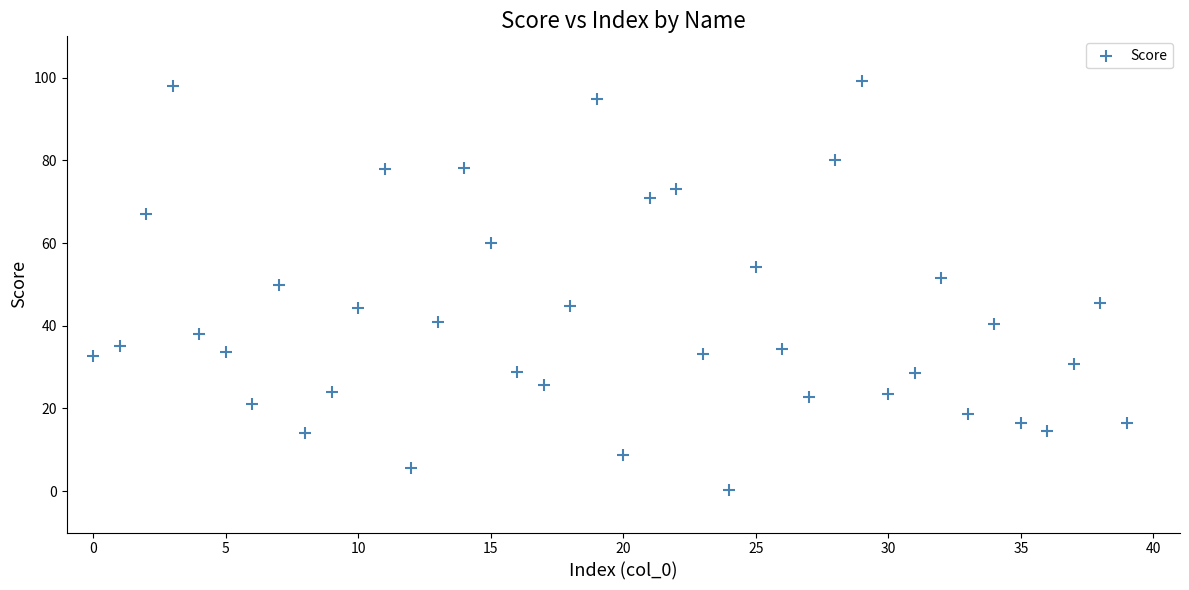

What is the range of Y values (max minus min)?

98.9